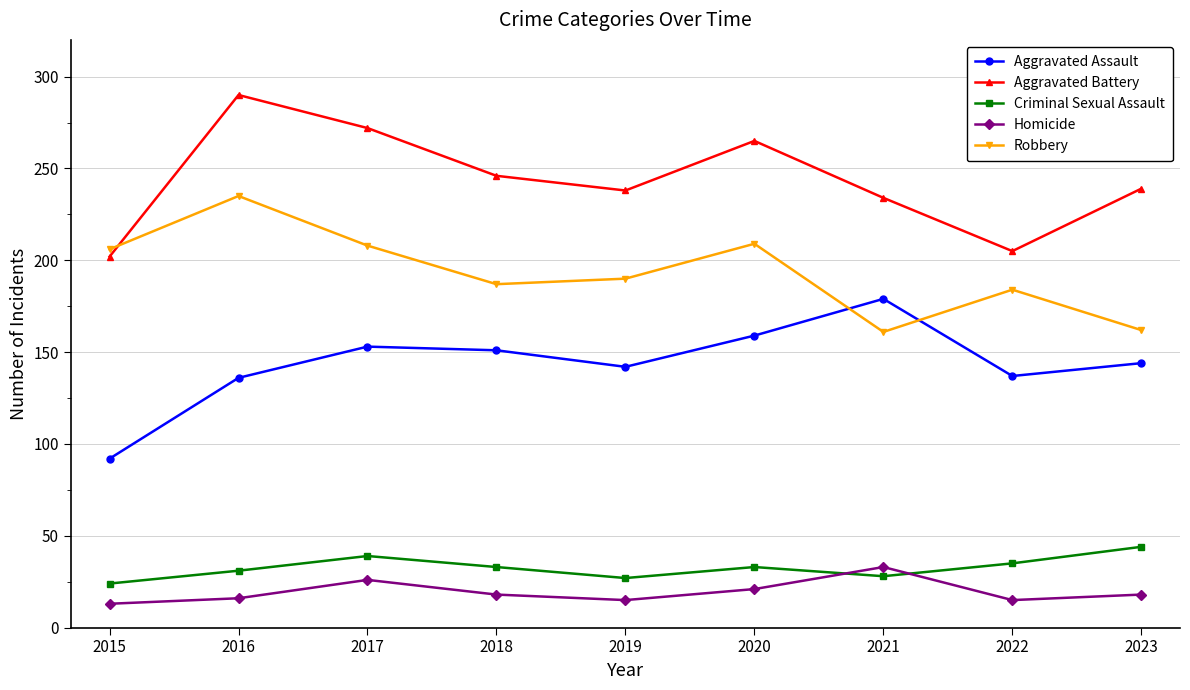

What value does the Aggravated Battery series have at 2018?

246